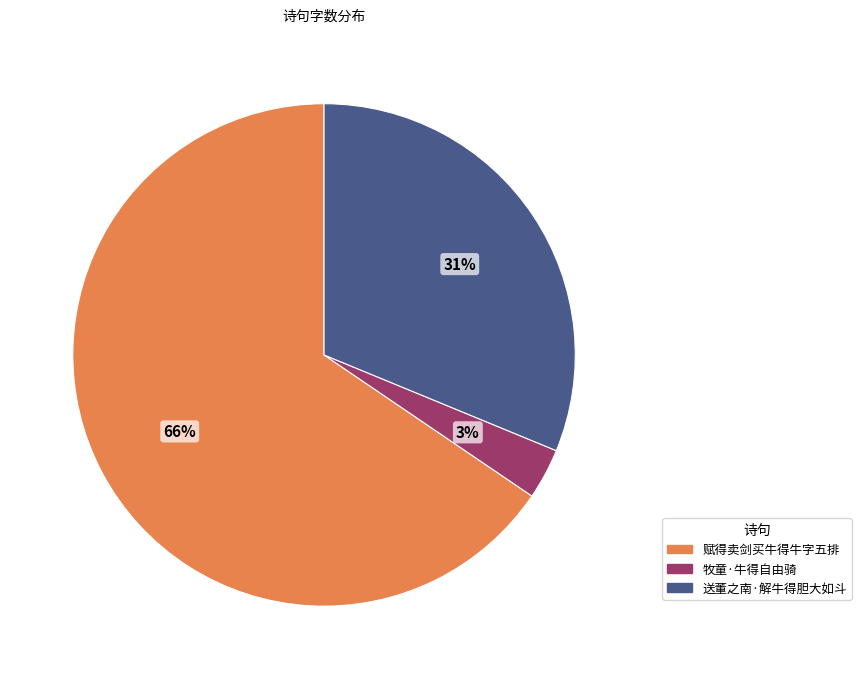

Rank the categories by value from highest to lowest.

赋得卖剑买牛得牛字五排, 送董之南·解牛得胆大如斗, 牧童·牛得自由骑